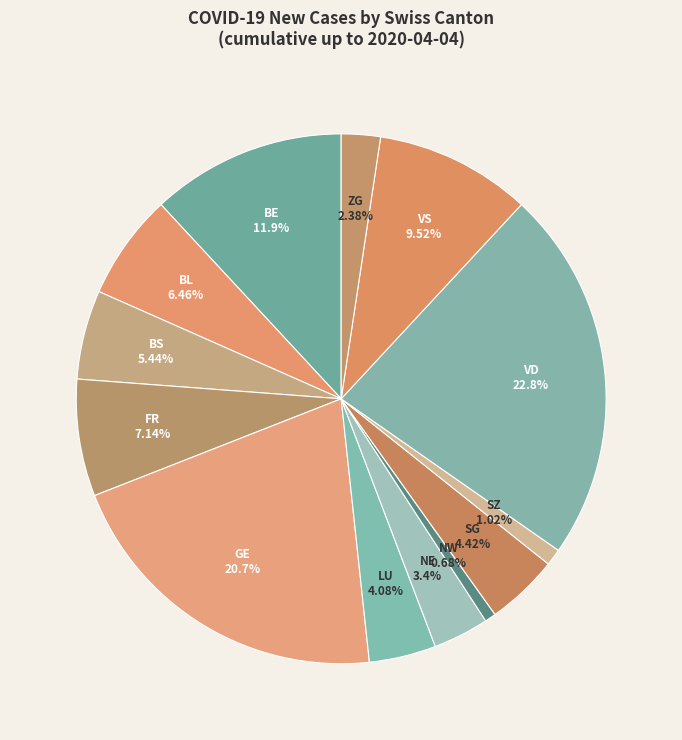

Does any single category account for the majority?

No